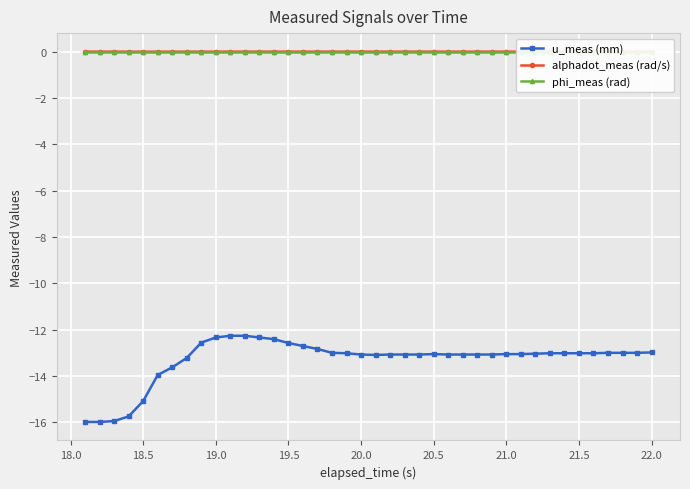

True or false: alphadot_meas (rad/s) has more than 1 interior local peaks.

True